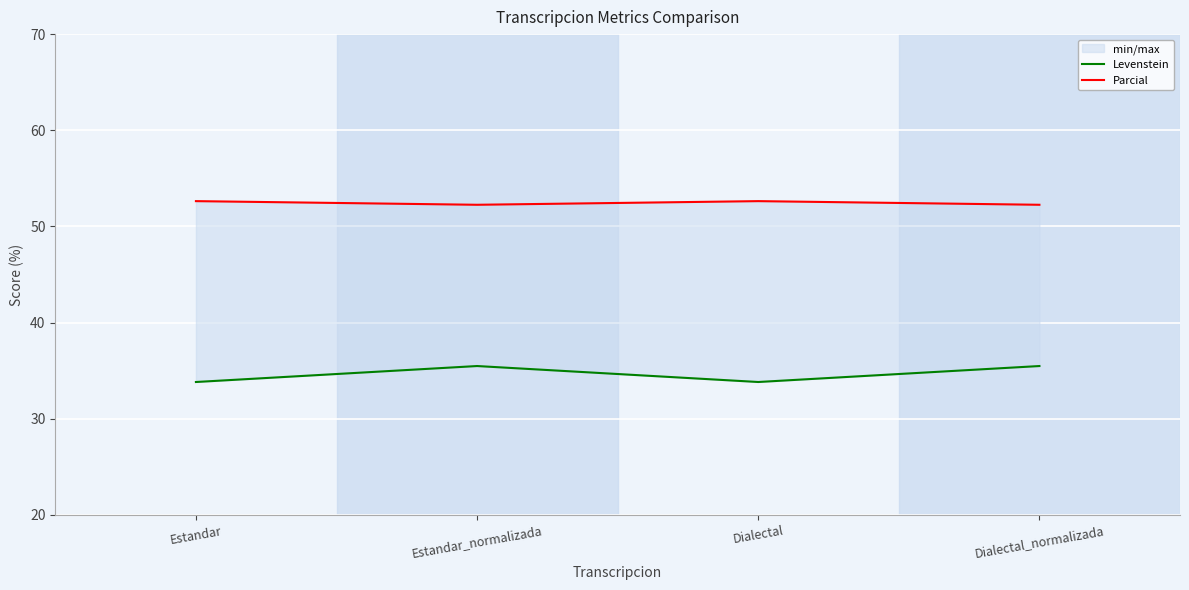

Reading left to right, extract all data points from this chart.

Levenstein: 33.8	35.5	33.8	35.5
Parcial: 52.6	52.3	52.6	52.3